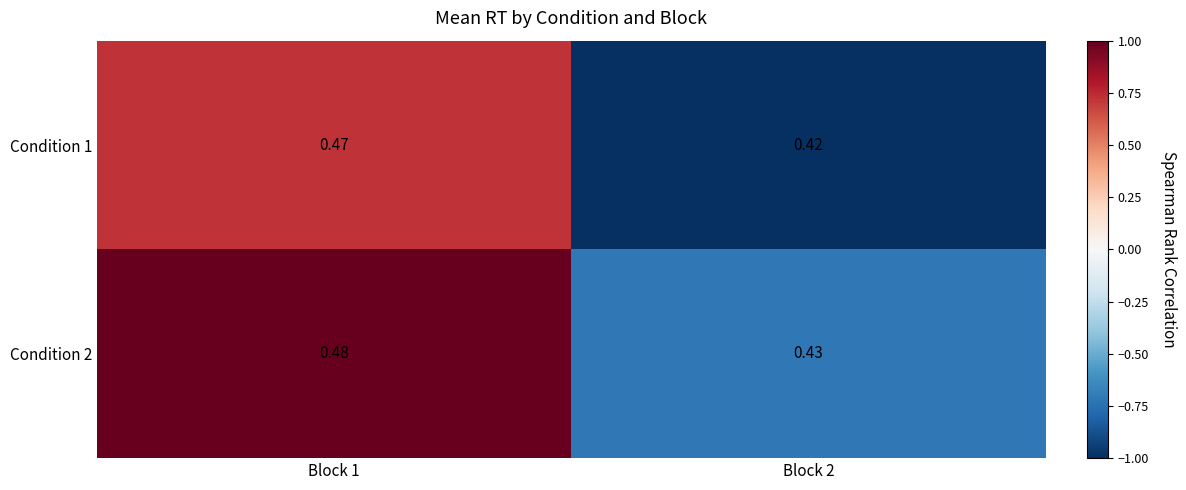

Is the value of Condition 2 at Block 2 greater than the value of Condition 1 at Block 2?

Yes